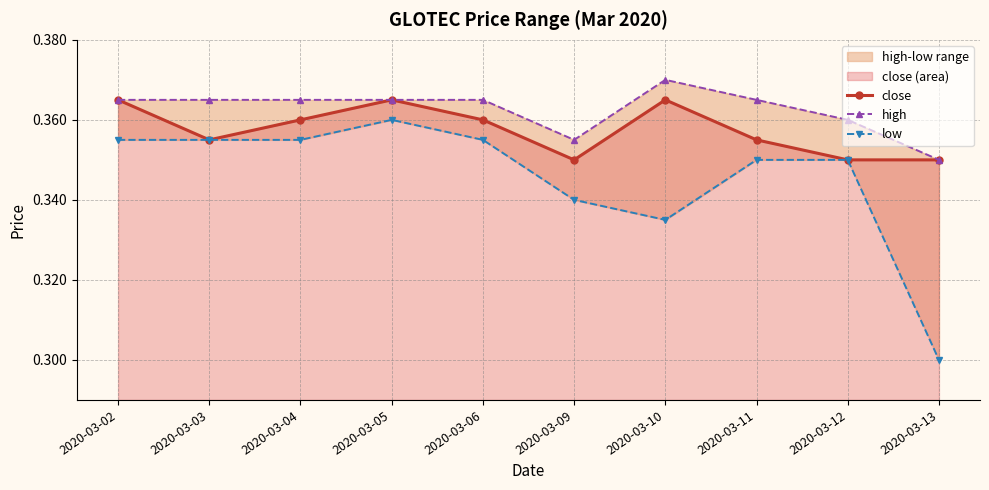

The low series shows 0.3 at 2020-03-11. True or false?

True